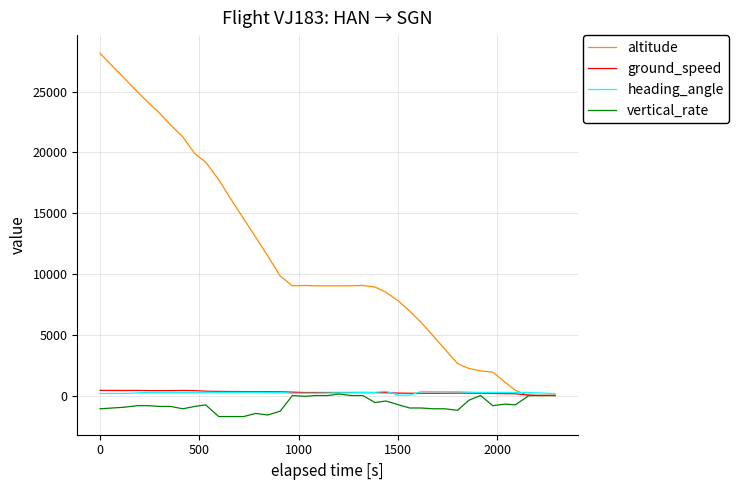

Which series has the largest total across all categories?

altitude